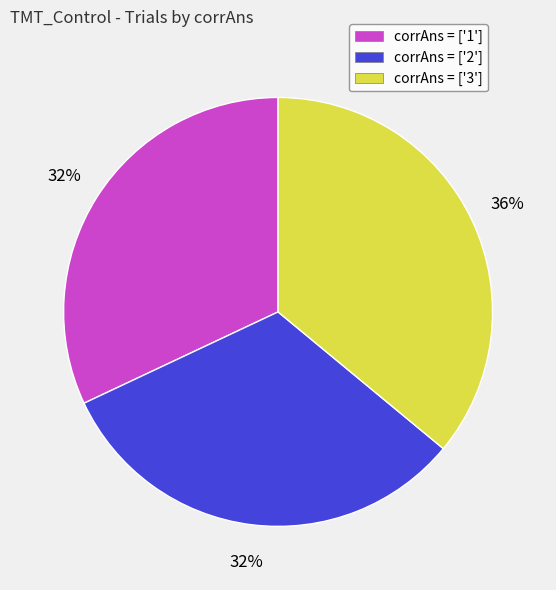

Between corrAns = ['3'] and corrAns = ['2'], which is larger?

corrAns = ['3']